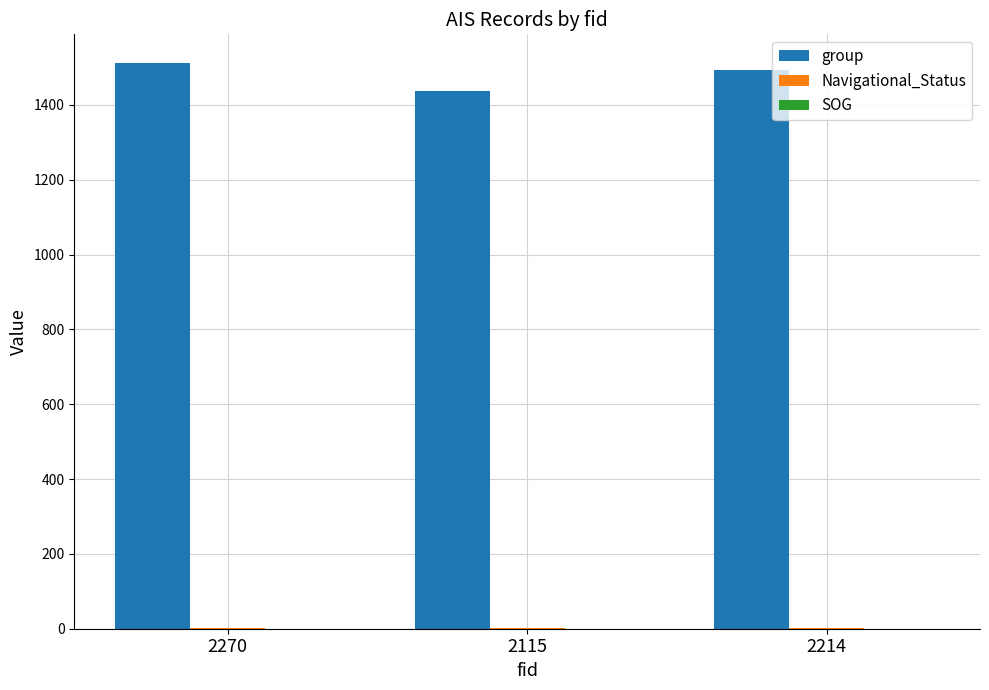

Does the chart contain stacked bars?

No